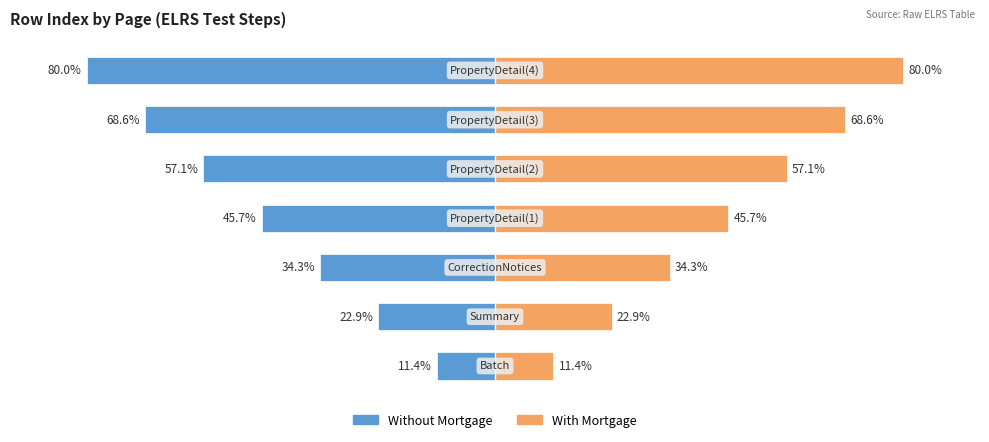

What is the greatest value displayed?

80.0